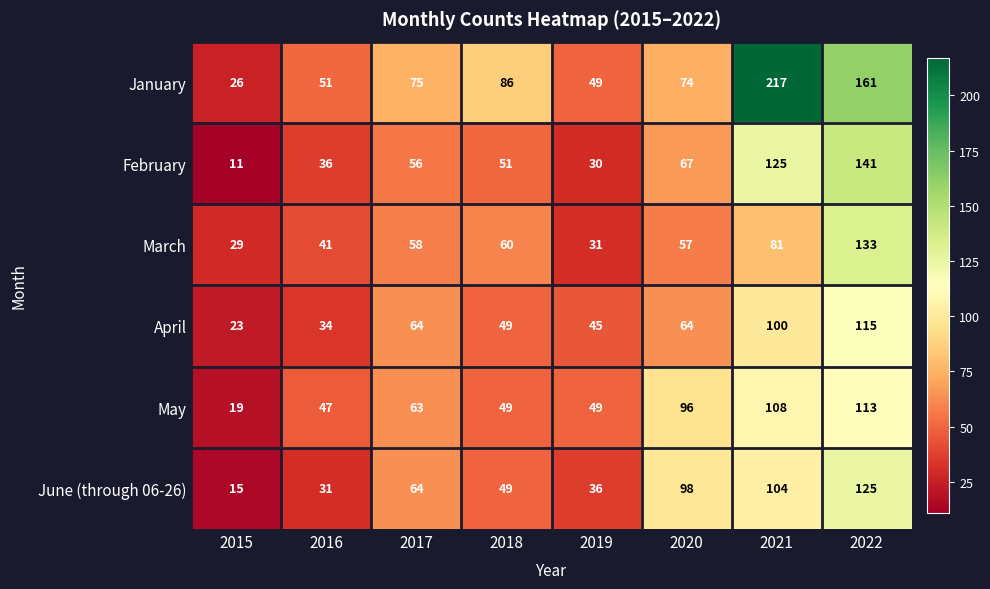

Which category has the lowest value across all series?

2015